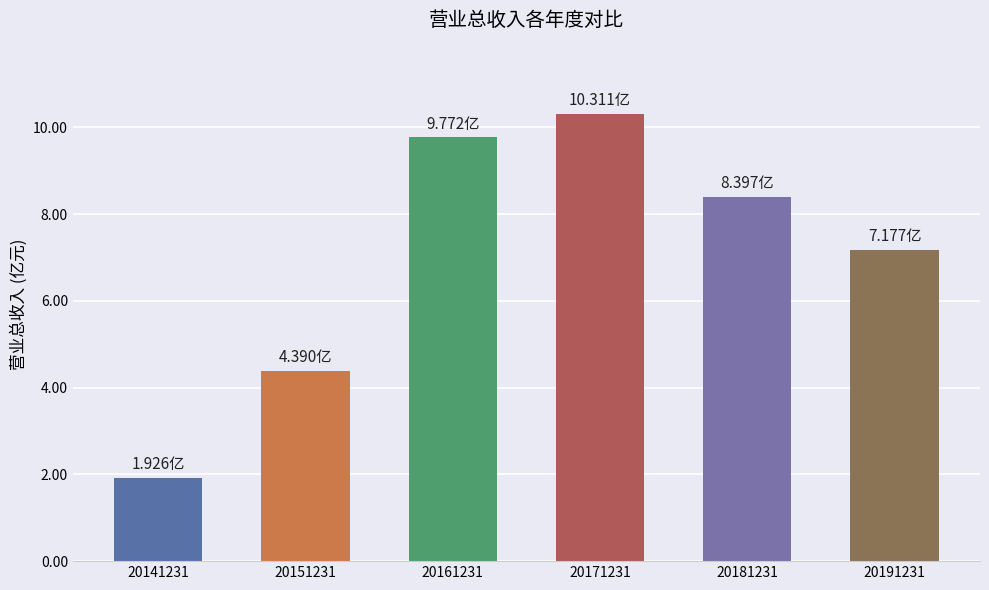

Are the bars horizontal?

No